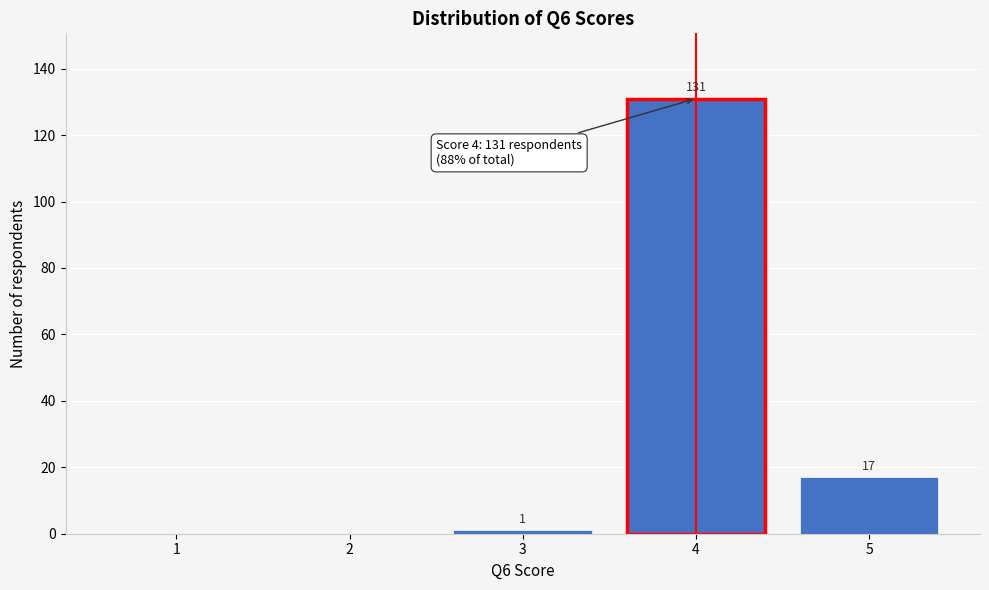

Over which range of the x-axis is the bar tallest?

3.5 to 4.5